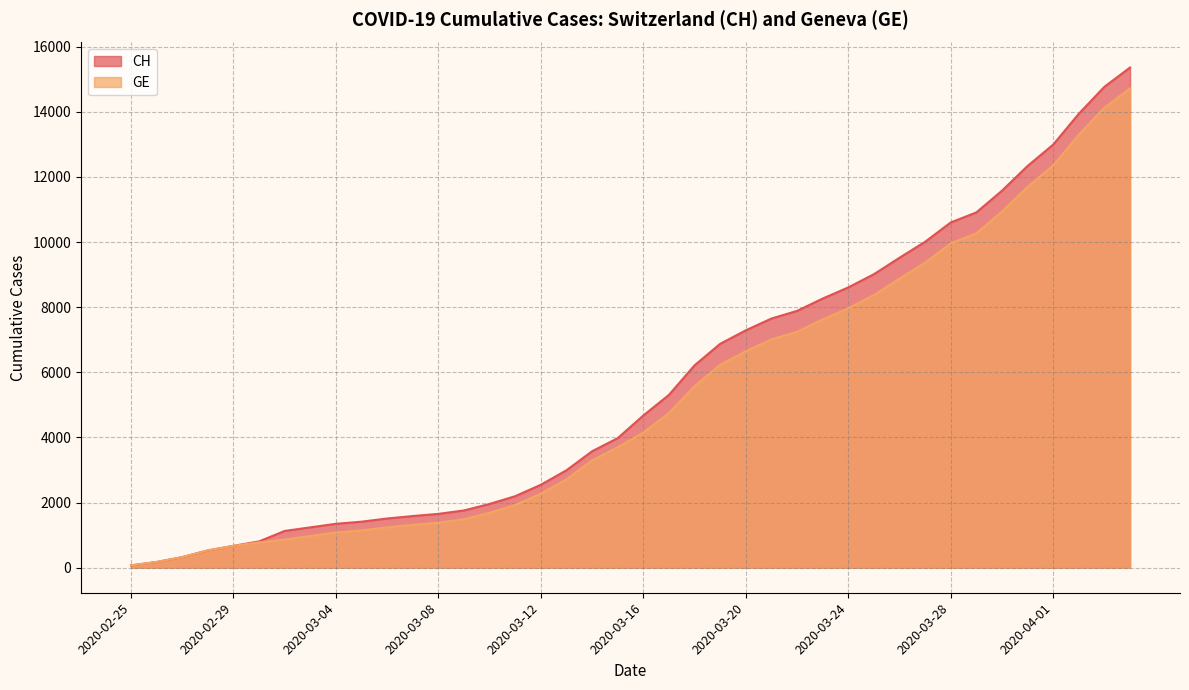

At which label does GE reach its minimum?

2020-02-25